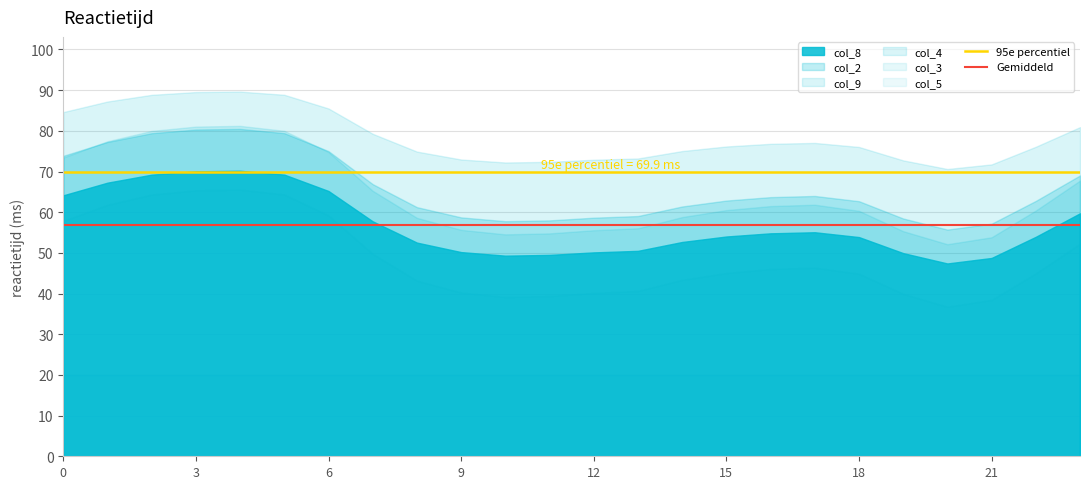

What is the sum of the 95e percentiel values at 0 and 3?

139.9